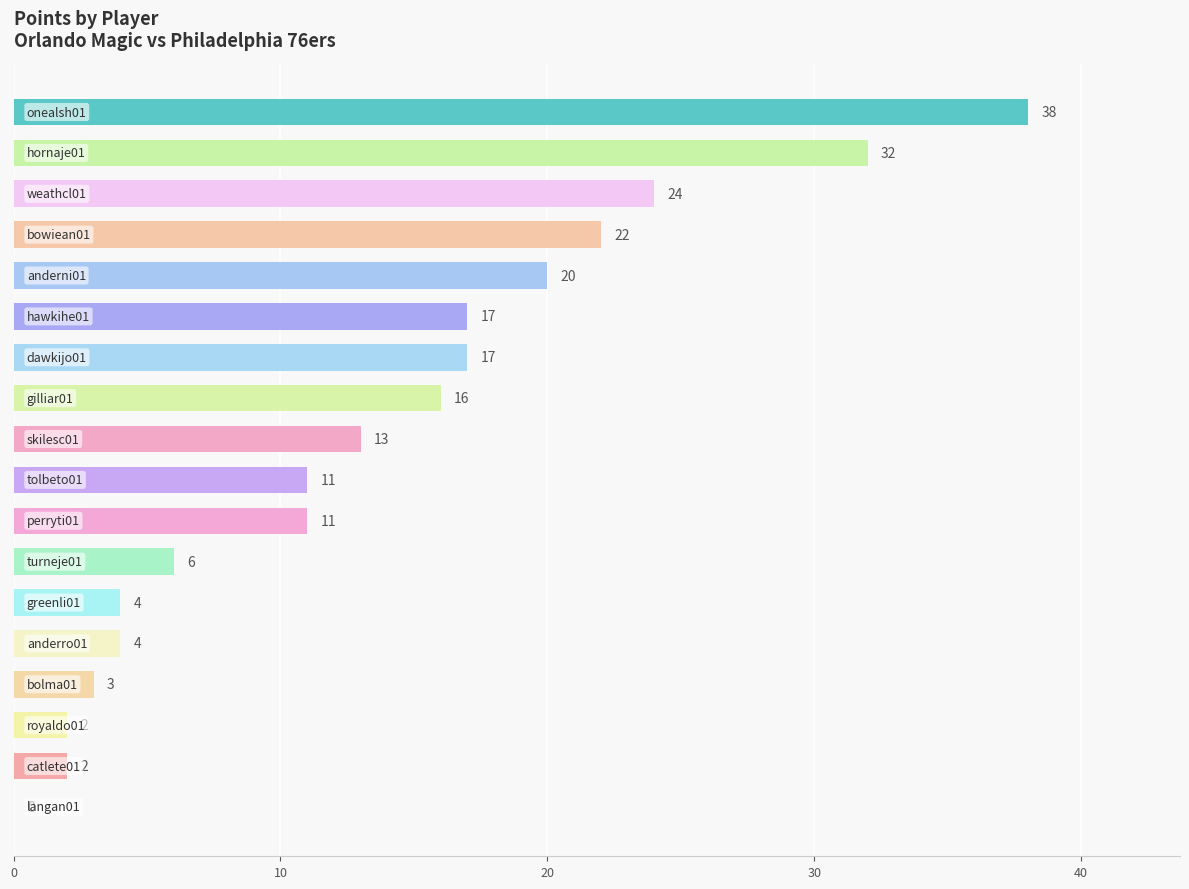

What is the maximum value shown in the chart?

38